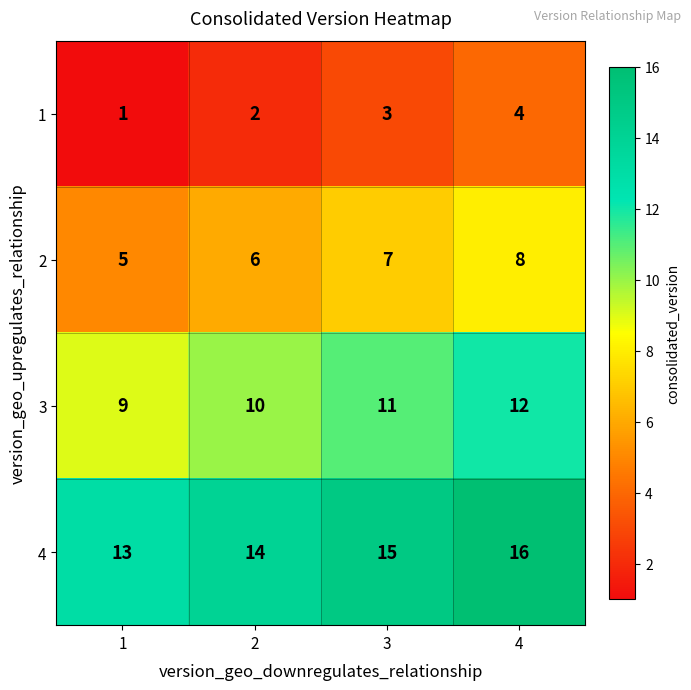

The 3 series shows 4 at 3. True or false?

False